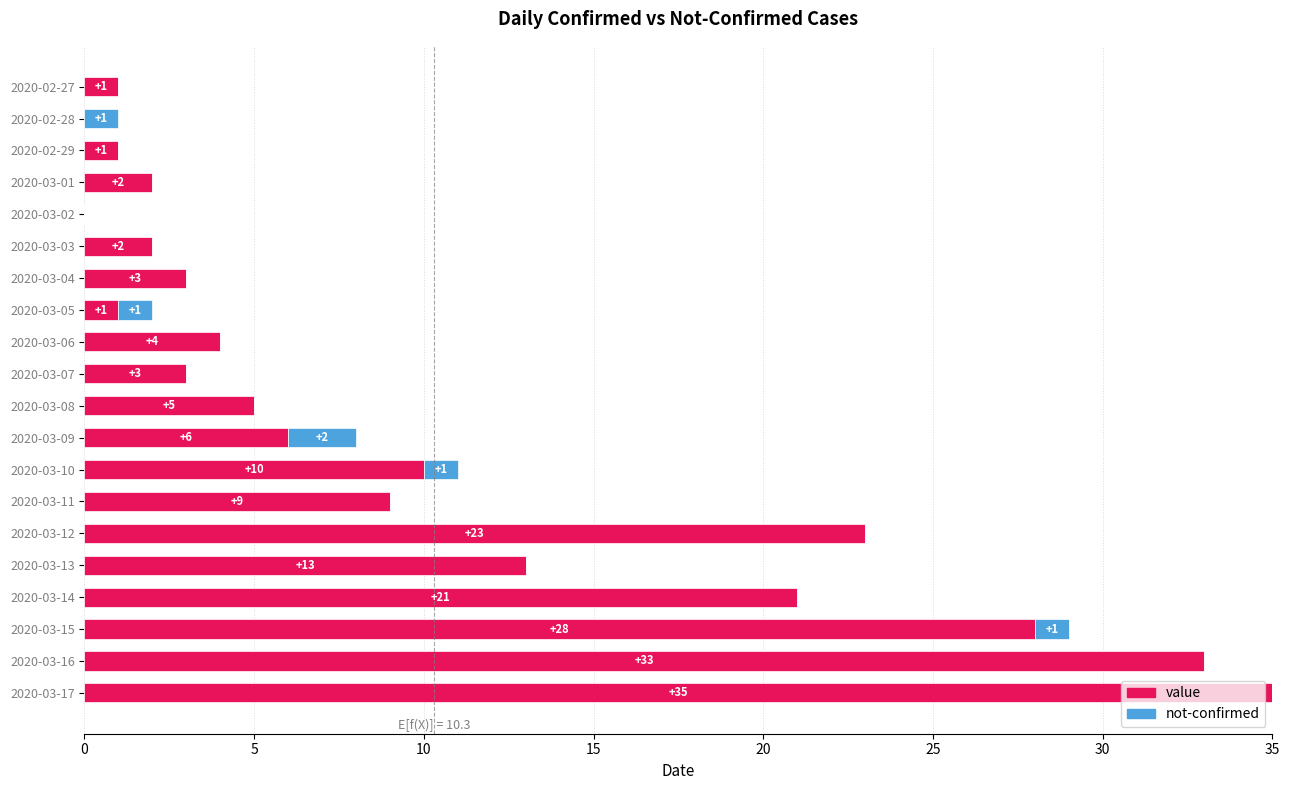

At which category is the sum across all series the highest?

2020-03-17